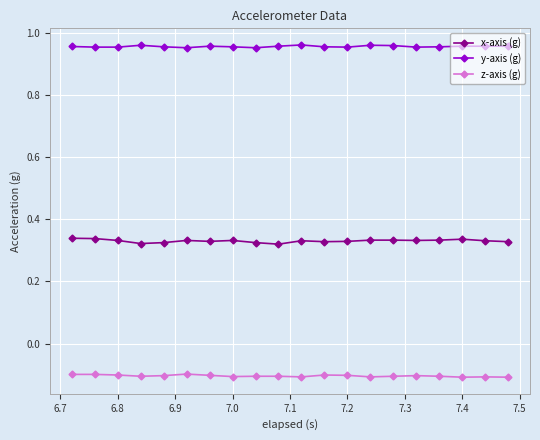

What is the value of the z-axis (g) point at the 10th from the left?

-0.1